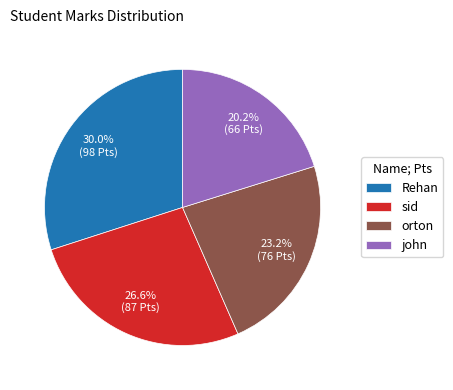

Is sid the majority of the pie?

No